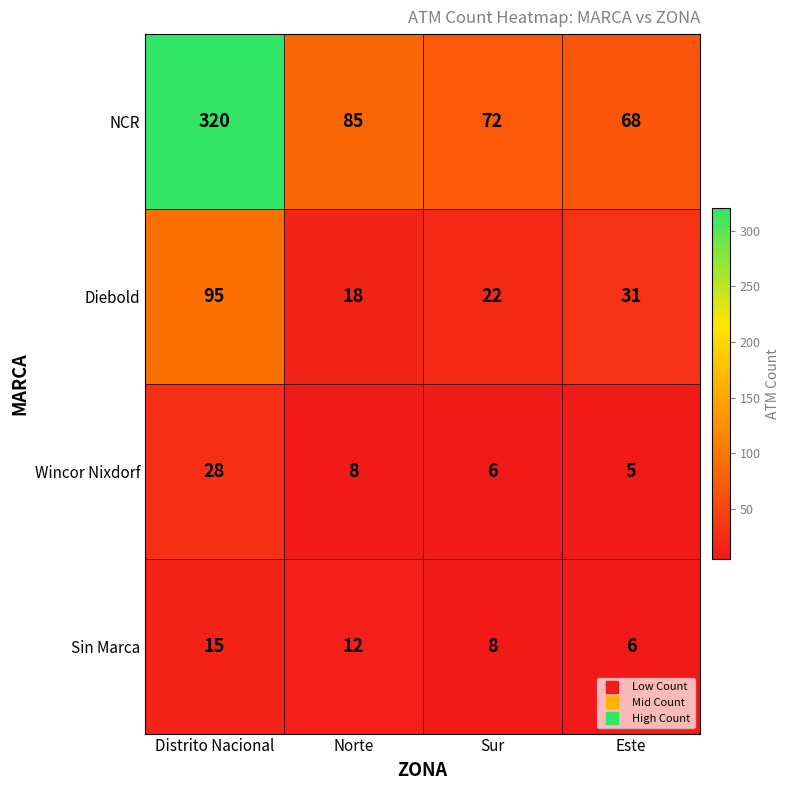

What is the maximum value shown in the chart?

320